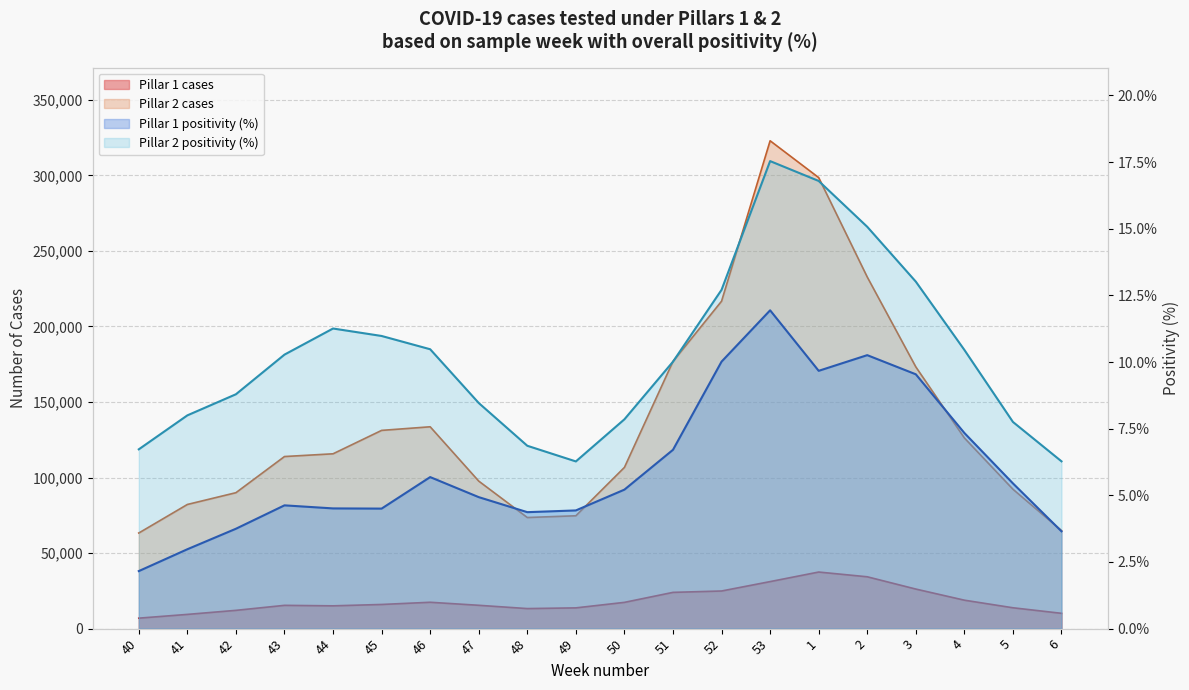

True or false: Pillar 1 cases and Pillar 2 cases cross at least once.

False